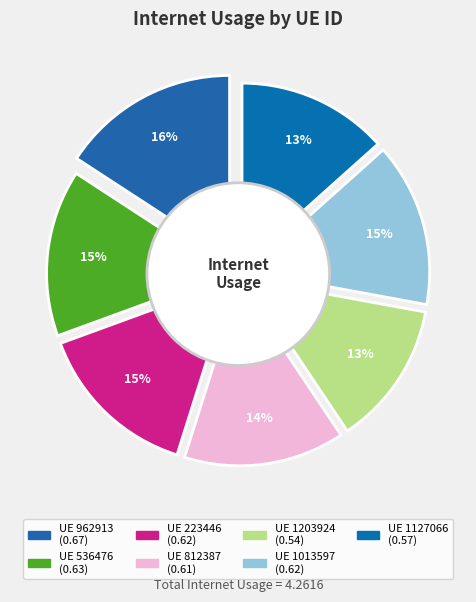

What percentage is NOT represented by 223446?

85.4%